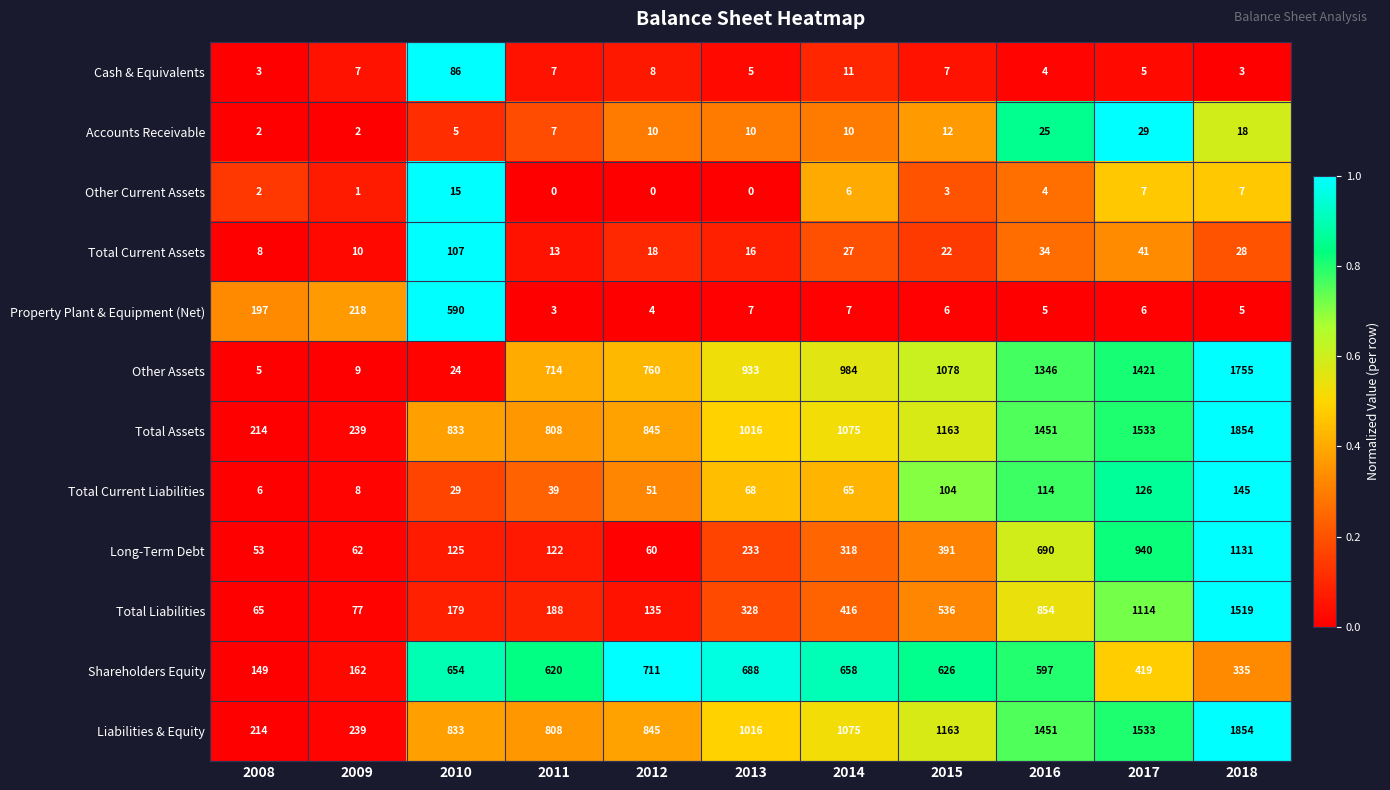

What is the difference between the maximum and minimum values in the Liabilities & Equity series?

1640